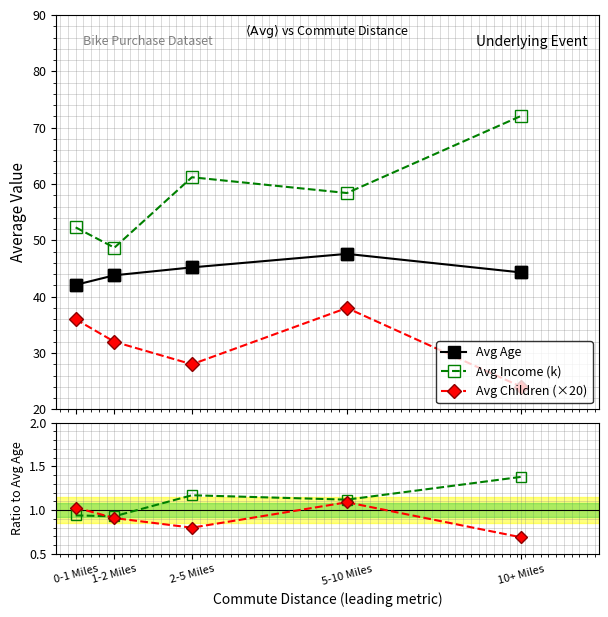

What is the sum of the Avg Income (k) values at 1-2 Miles and 5-10 Miles?

2.1